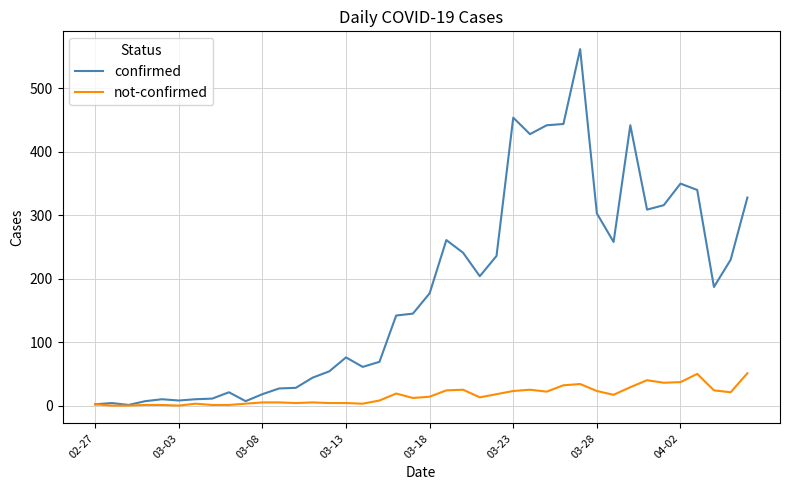

Which series has the widest spread of values?

confirmed